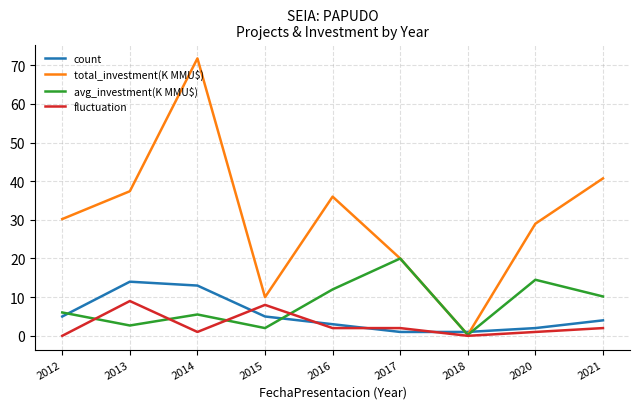

How many lines are shown in the chart?

4